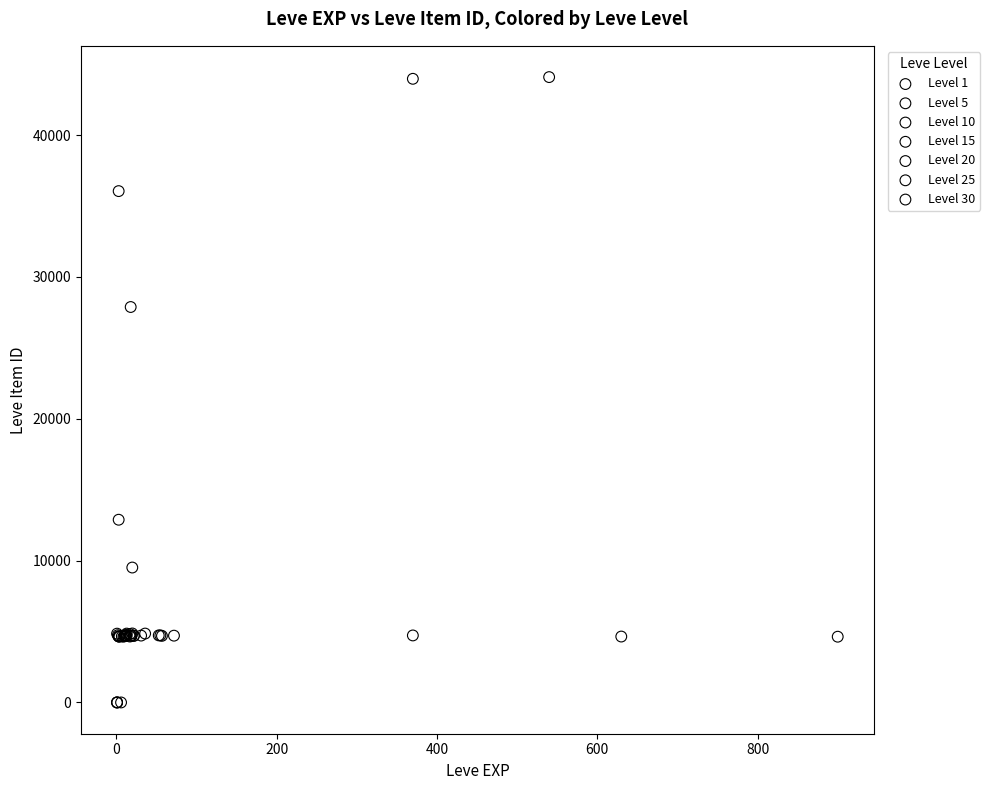

Which series has the widest spread of Y values?

Level 1